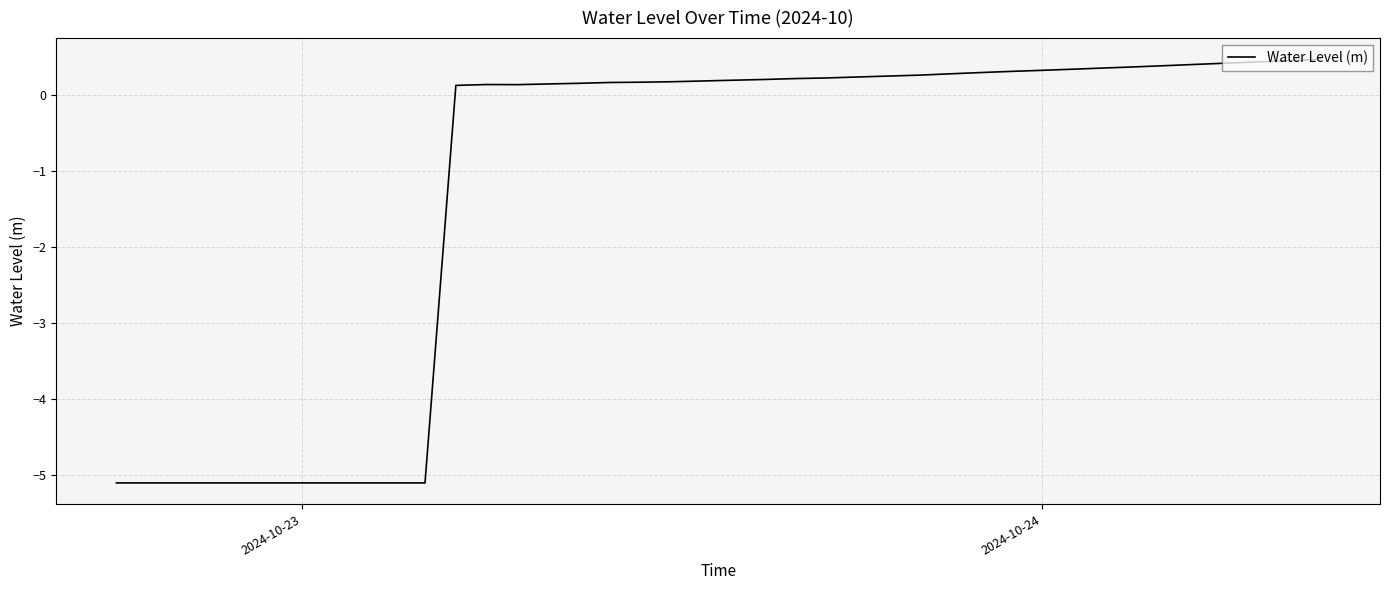

What is the minimum value shown in the chart?

-5.1